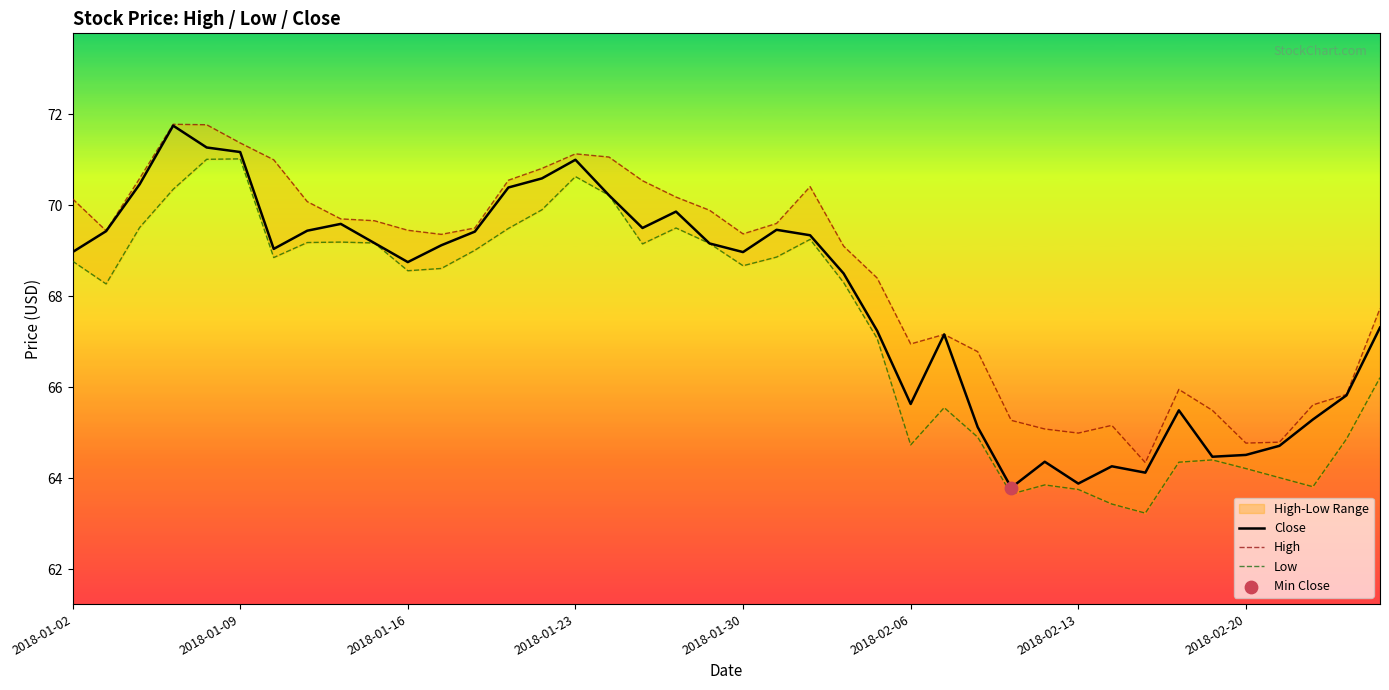

True or false: Close has a value of 65.6 at 2018-02-06.

True